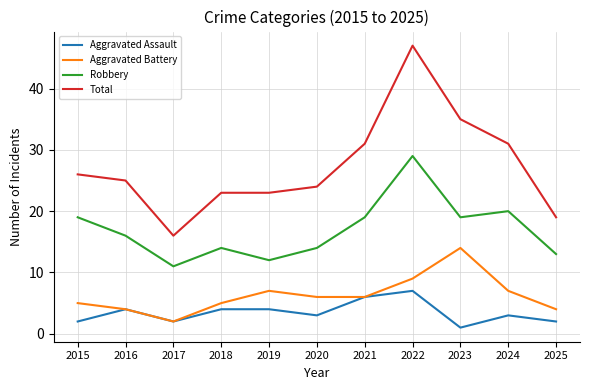

Reading right to left, list all the values displayed in this chart.

Aggravated Assault: 2025=2	2024=3	2023=1	2022=7	2021=6	2020=3	2019=4	2018=4	2017=2	2016=4	2015=2
Aggravated Battery: 2025=4	2024=7	2023=14	2022=9	2021=6	2020=6	2019=7	2018=5	2017=2	2016=4	2015=5
Robbery: 2025=13	2024=20	2023=19	2022=29	2021=19	2020=14	2019=12	2018=14	2017=11	2016=16	2015=19
Total: 2025=19	2024=31	2023=35	2022=47	2021=31	2020=24	2019=23	2018=23	2017=16	2016=25	2015=26